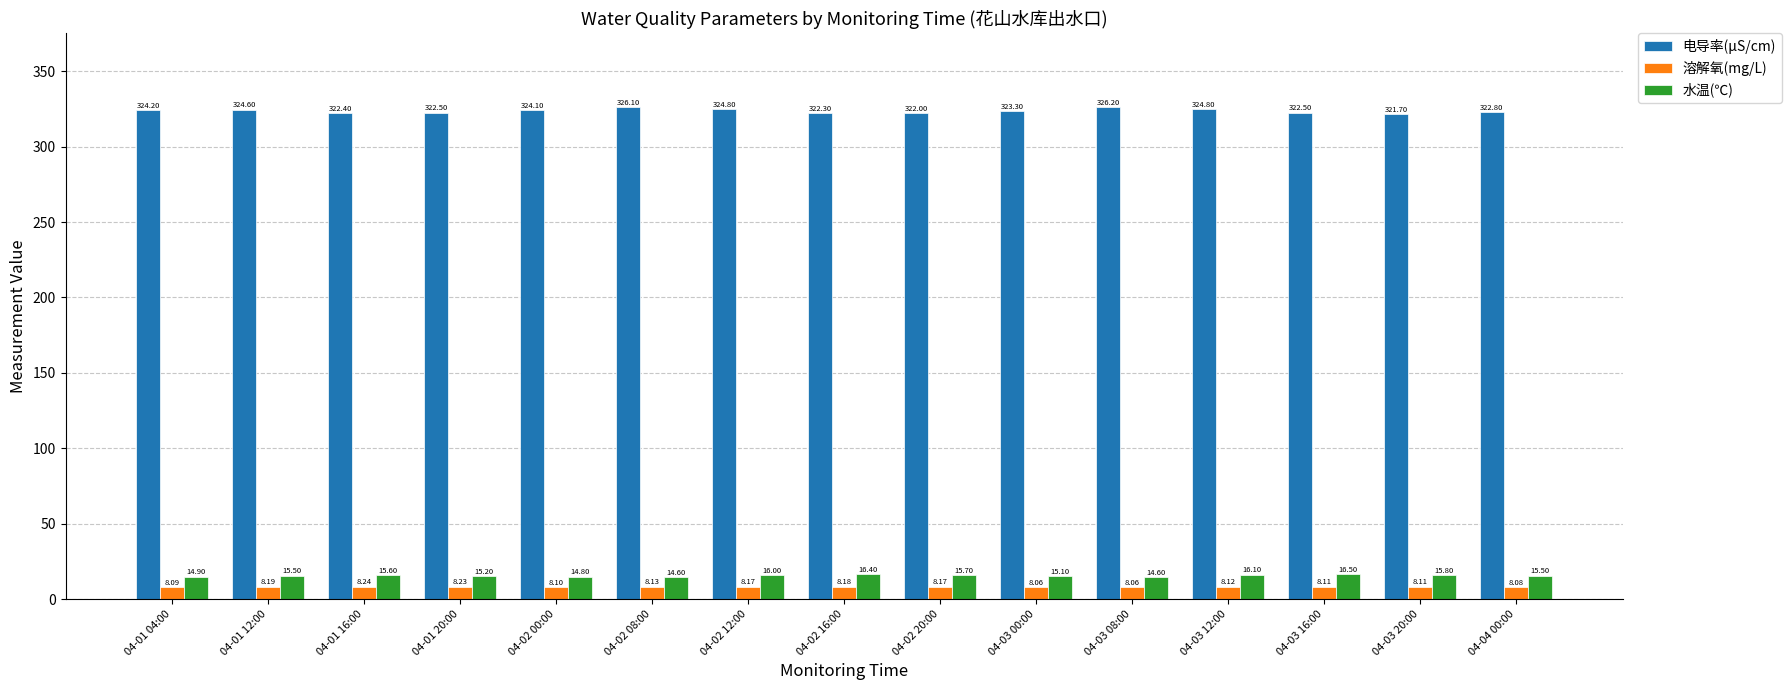

Between 04-01 16:00 and 04-03 12:00, which series saw the biggest shift?

电导率(μS/cm)